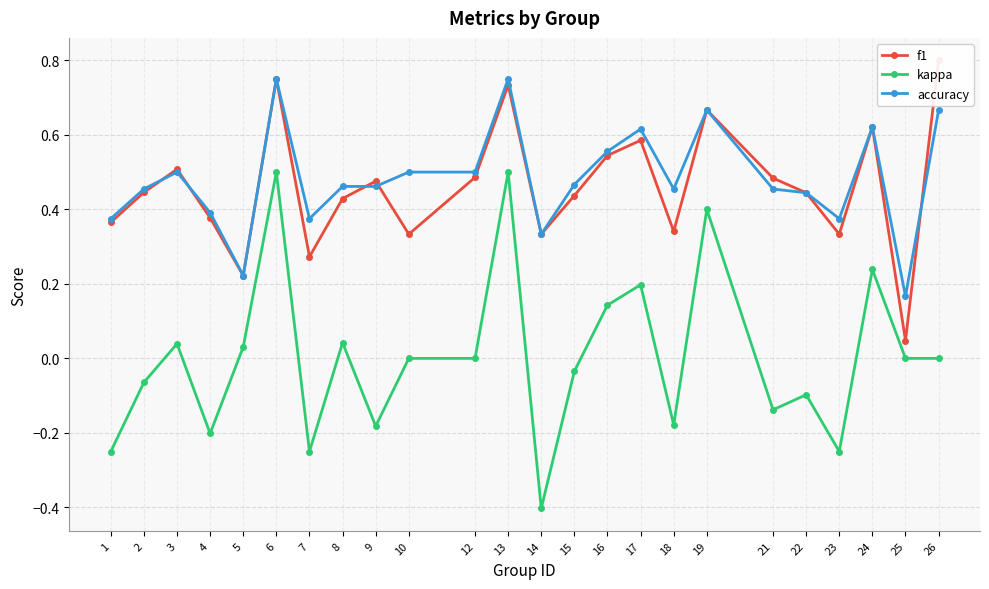

What is the difference between the kappa values at 16 and 26?

0.1